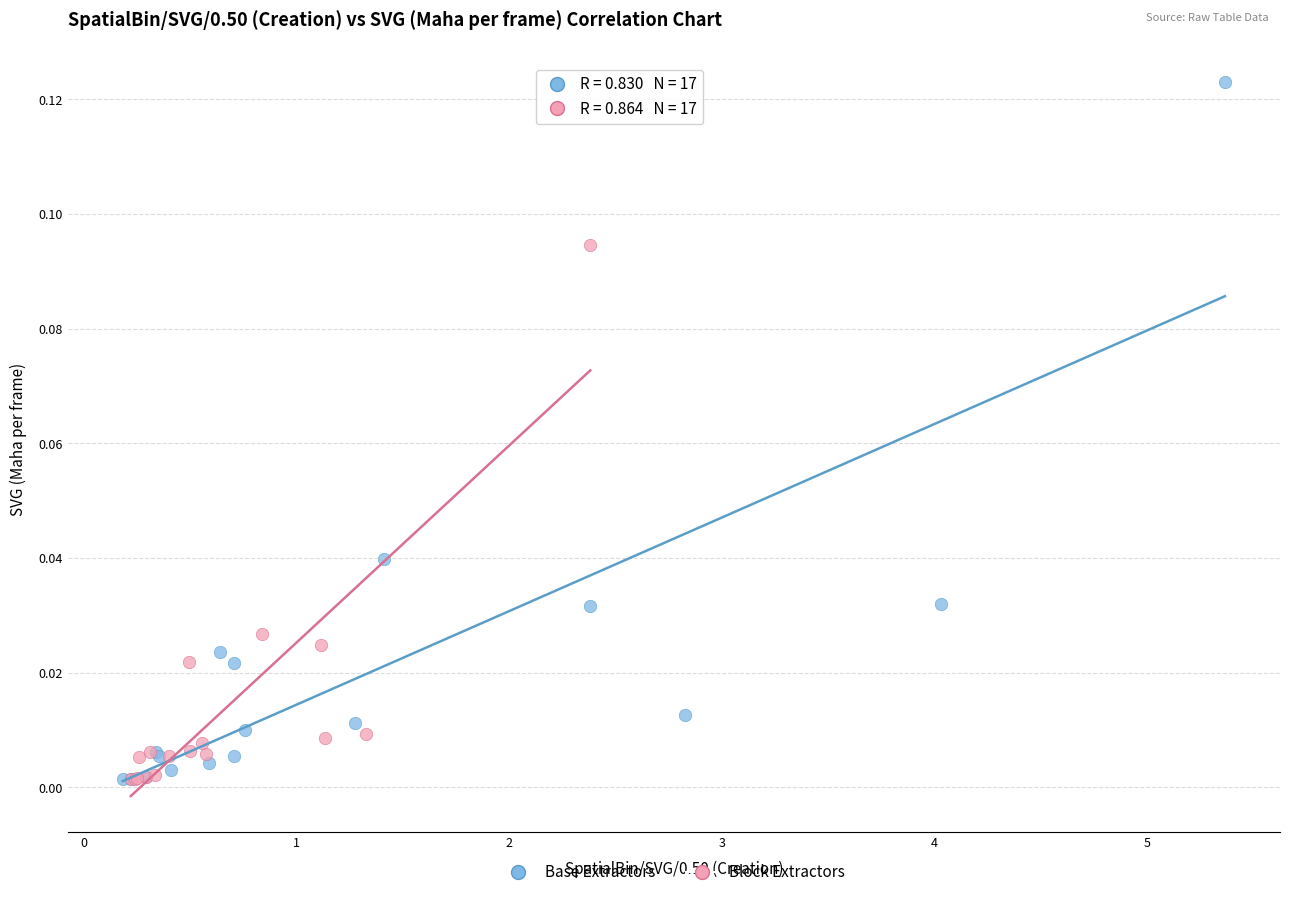

What are all the series names shown in the legend?

Base Extractors, Block Extractors